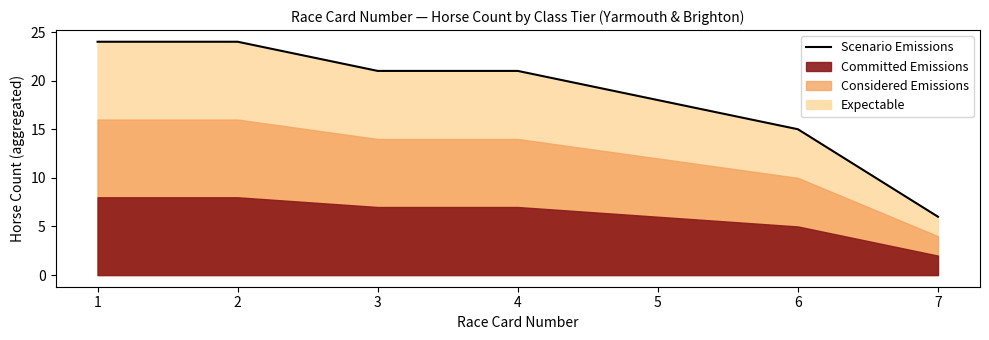

Does the chart have visible grid lines?

No